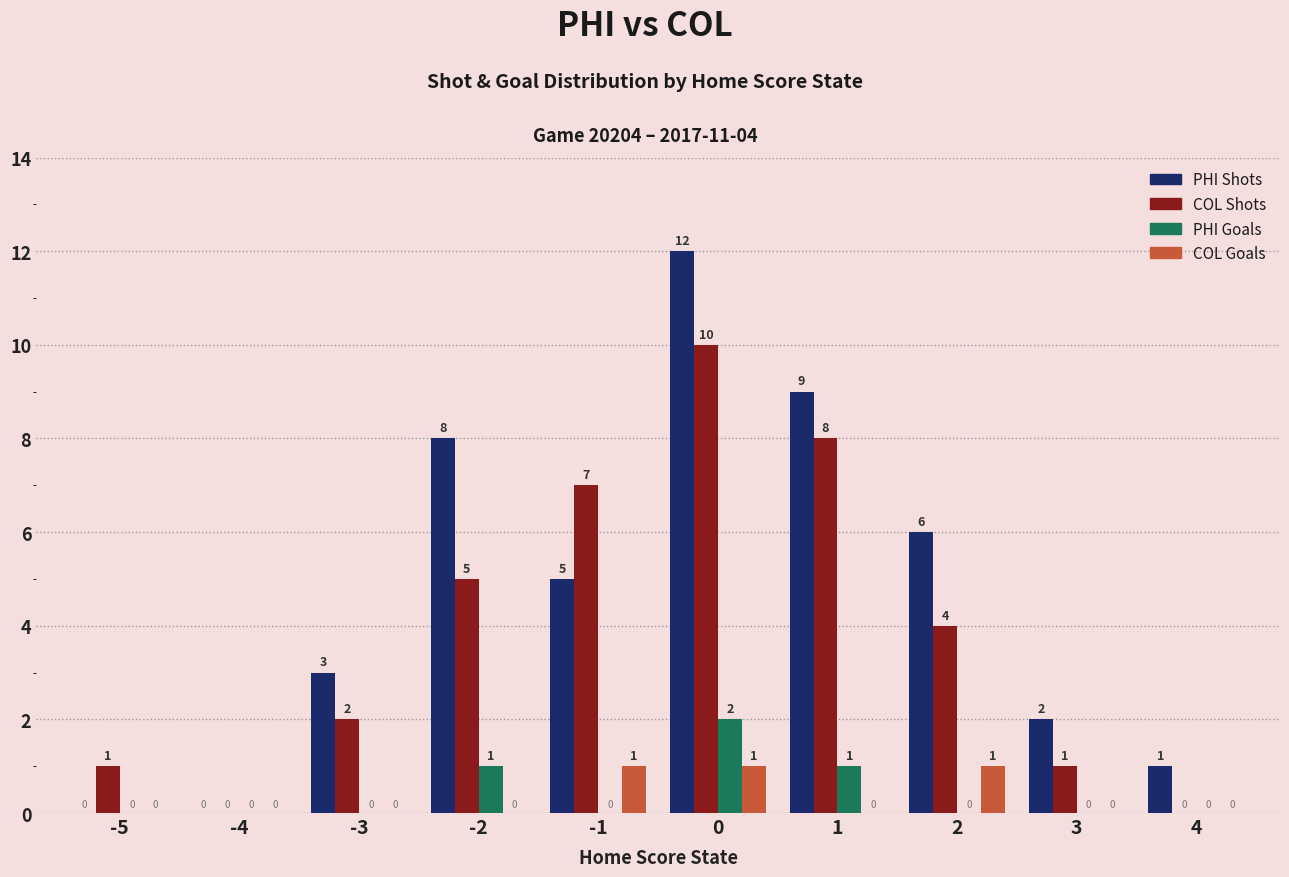

What are all the series names shown in the legend?

PHI Shots, COL Shots, PHI Goals, COL Goals